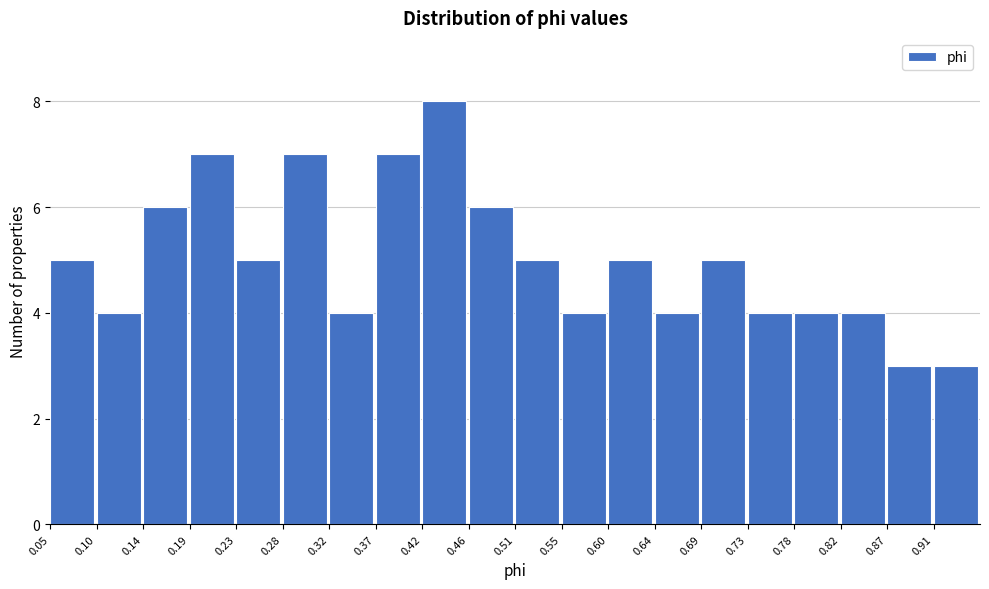

Reading left to right, transcribe this chart: for each bar, give the range it covers on the x-axis and its height. Neither the bar edges nor the heights are printed on the chart, so give them approximately, as read against the axes.

0.050 to 0.095: 5
0.095 to 0.145: 4
0.145 to 0.190: 6
0.190 to 0.235: 7
0.235 to 0.280: 5
0.280 to 0.325: 7
0.325 to 0.370: 4
0.370 to 0.415: 7
0.415 to 0.460: 8
0.460 to 0.505: 6
0.505 to 0.550: 5
0.550 to 0.595: 4
0.595 to 0.640: 5
0.640 to 0.690: 4
0.690 to 0.735: 5
0.735 to 0.780: 4
0.780 to 0.825: 4
0.825 to 0.870: 4
0.870 to 0.915: 3
0.915 to 0.960: 3